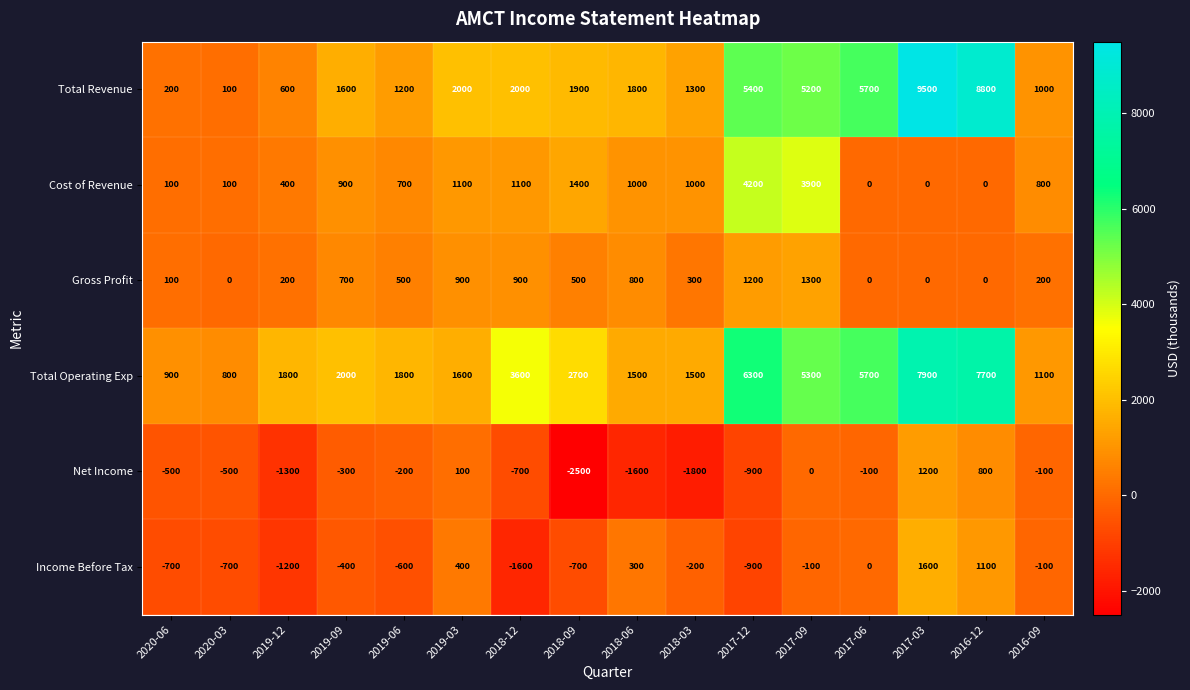

At which category is the sum across all series the highest?

2017-03